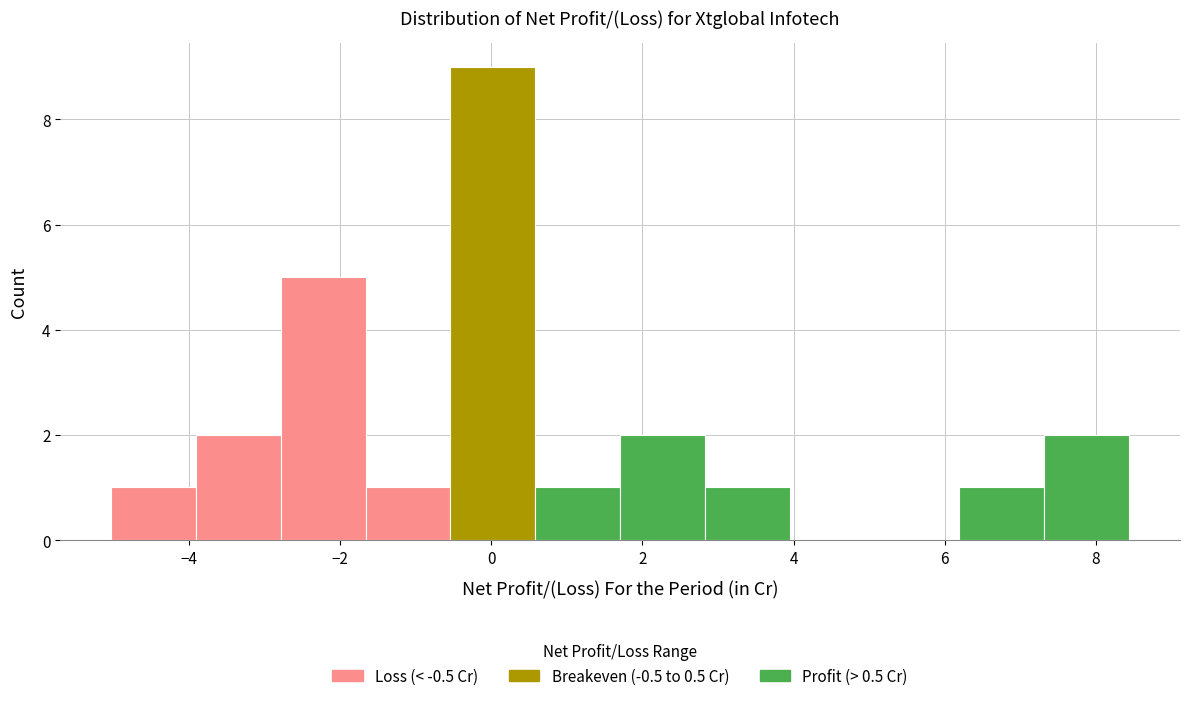

Reading left to right, list every bar in this chart as the range it spans on the x-axis followed by its height. Neither the bar edges nor the heights are printed on the chart, so give them approximately, as read against the axes.

-5.0 to -4.0: 1
-4.0 to -2.8: 2
-2.8 to -1.6: 5
-1.6 to -0.6: 1
-0.6 to 0.6: 9
0.6 to 1.8: 1
1.8 to 2.8: 2
2.8 to 4.0: 1
4.0 to 5.0: 0
5.0 to 6.2: 0
6.2 to 7.4: 1
7.4 to 8.4: 2